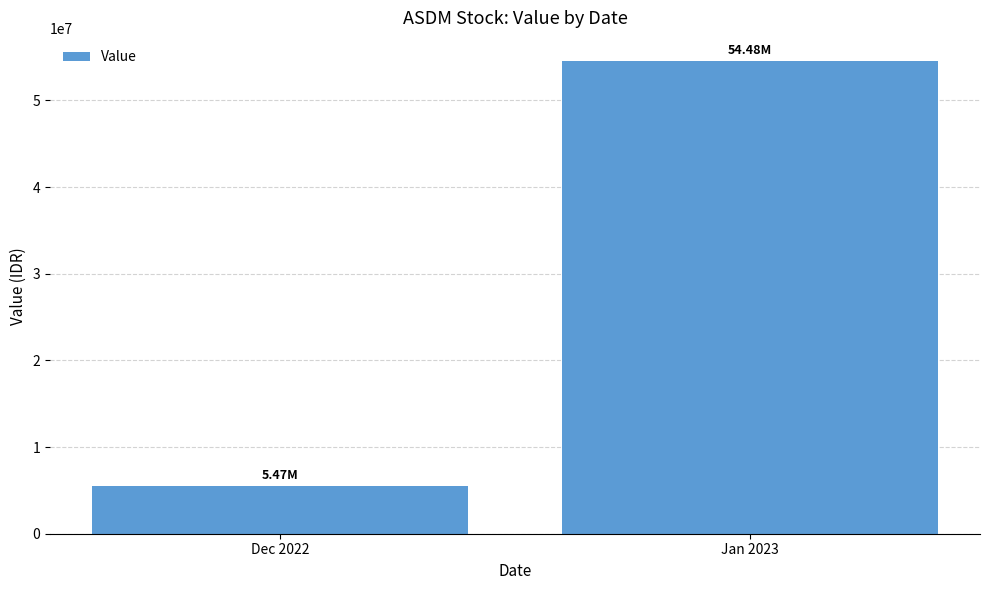

Reading right to left, extract all data points from this chart.

Jan 2023=54483500	Dec 2022=5468500